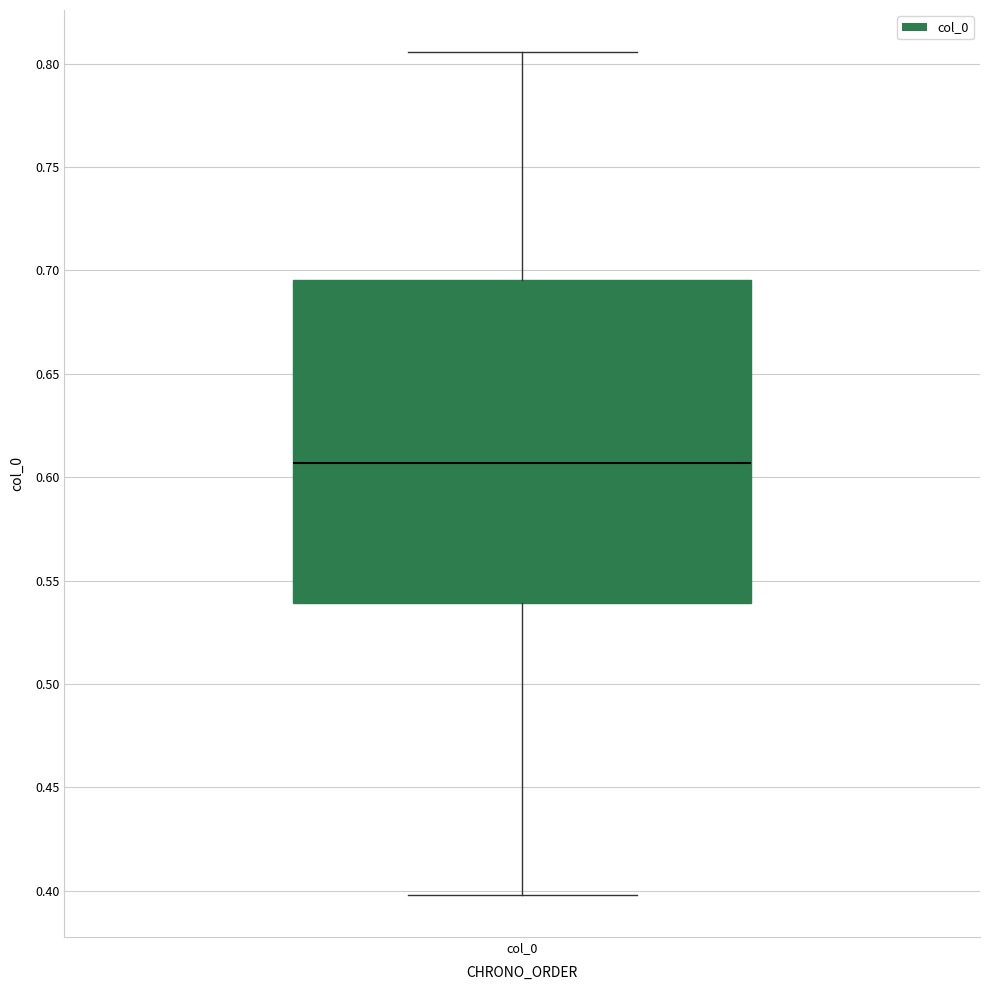

Transcribe this box plot: give where the median line is, the range the box spans, and where the two whiskers end, as read against the y-axis. The values are not printed on the chart, so give them approximately, as read against the axis.

median 0.605, box 0.540 to 0.695, whiskers 0.400 to 0.805